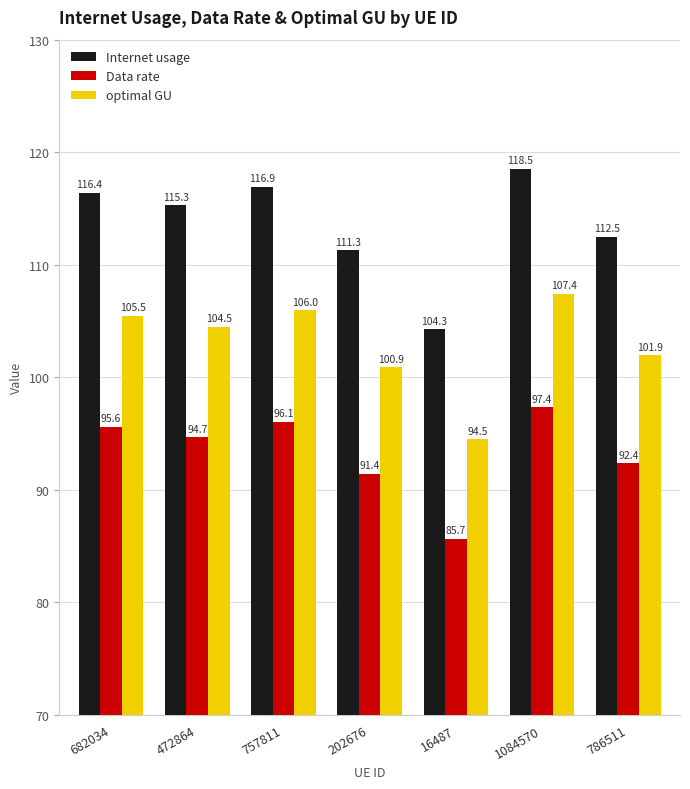

What is the total value across all series at 16487?

284.5